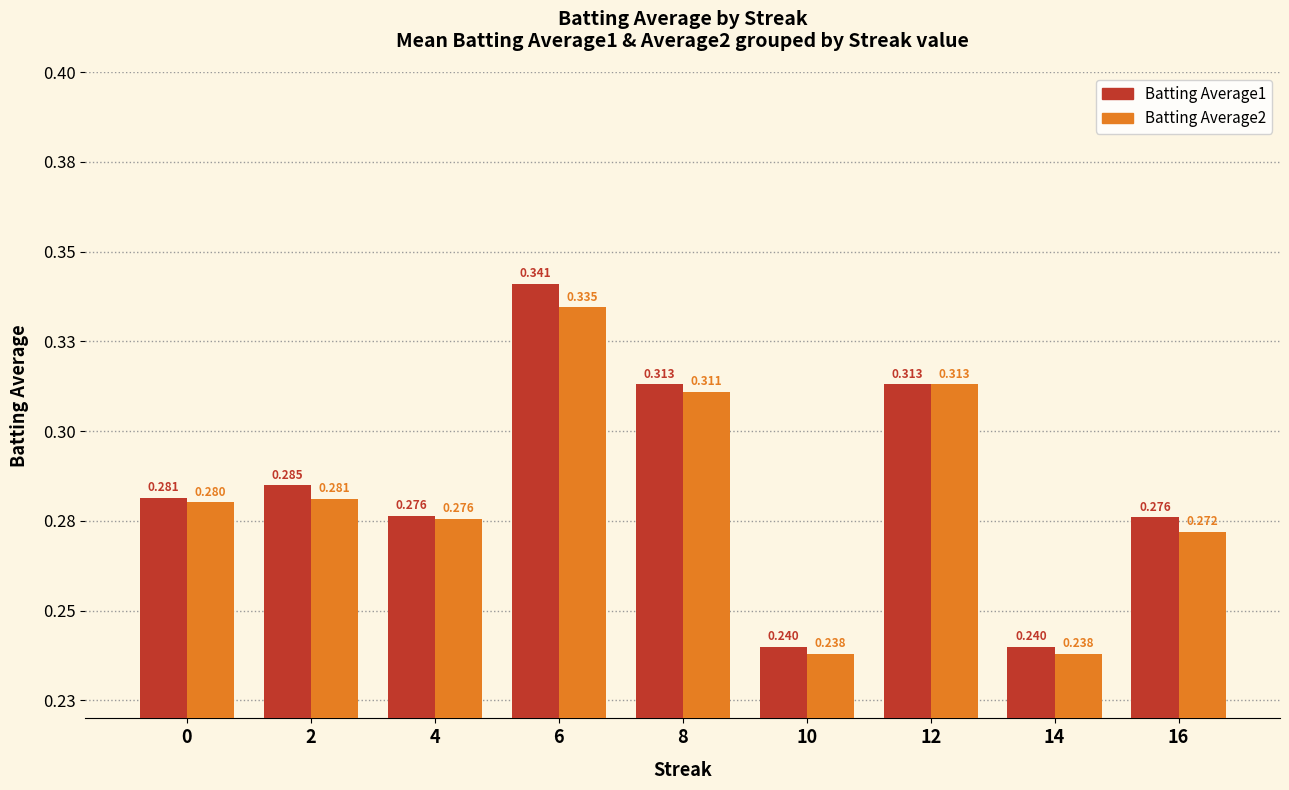

Is the value of Batting Average2 at 4 greater than the value of Batting Average1 at 16?

No